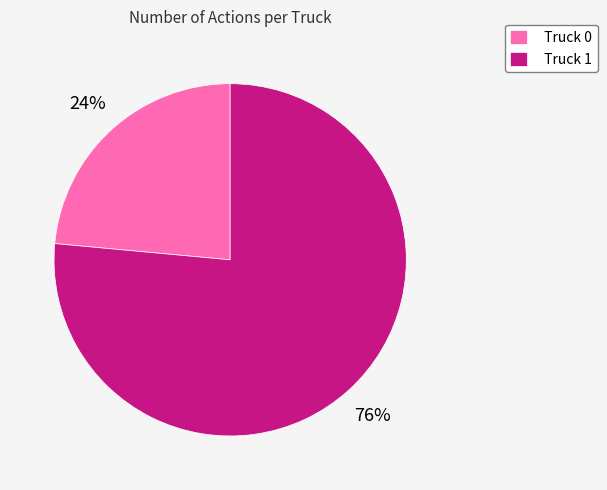

To the nearest percent, what is the average slice percentage?

50%